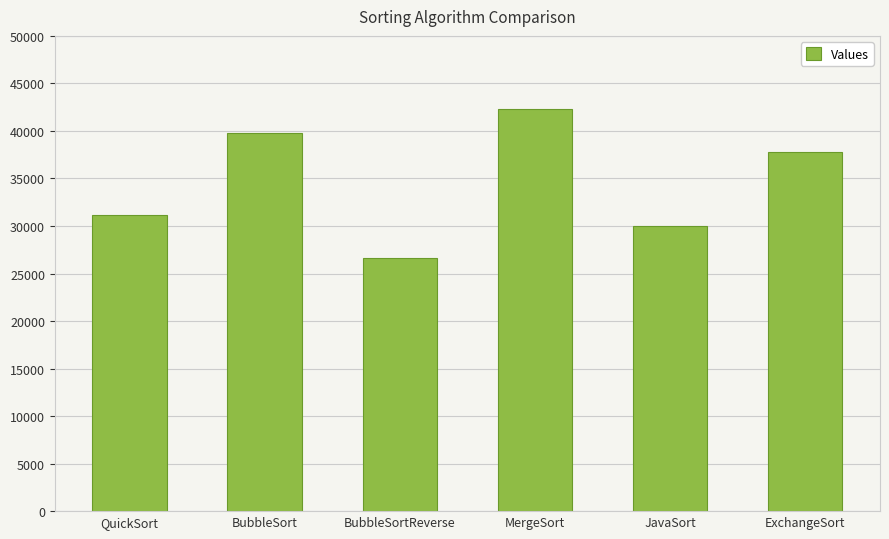

Reading left to right, what are all the values shown in this chart?

QuickSort=31201	BubbleSort=39821	BubbleSortReverse=26684	MergeSort=42285	JavaSort=29969	ExchangeSort=37769